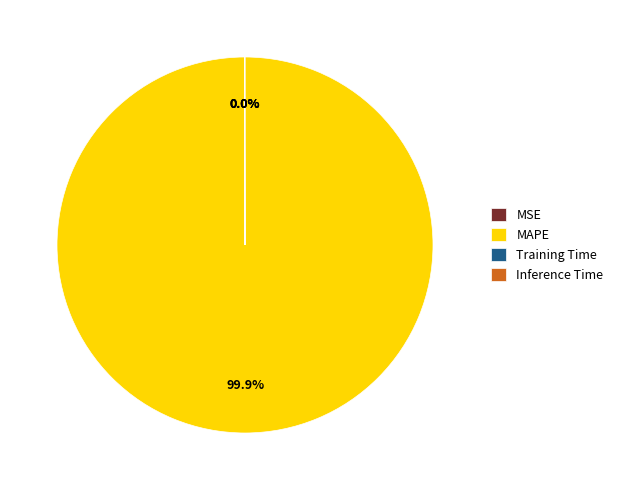

To the nearest percent, what is the average slice percentage?

25%